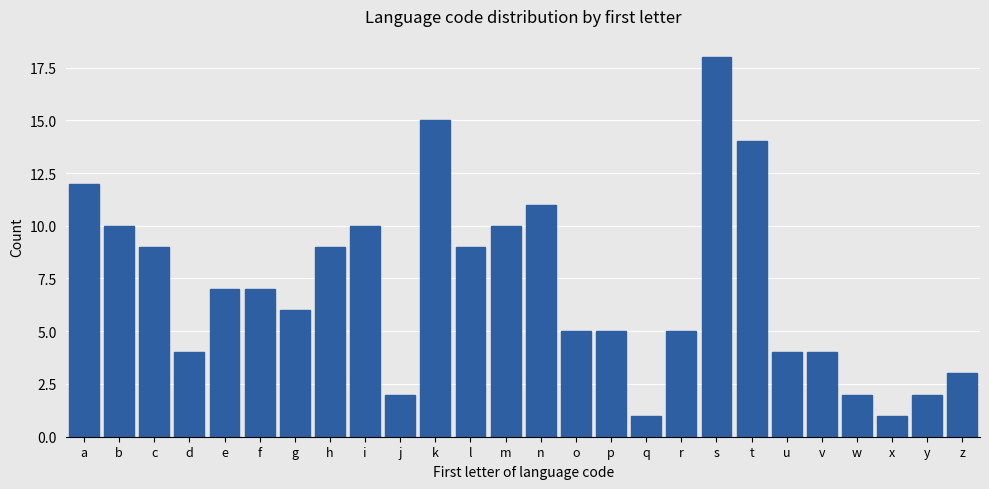

Reading left to right, extract all data points from this chart.

a=12	b=10	c=9	d=4	e=7	f=7	g=6	h=9	i=10	j=2	k=15	l=9	m=10	n=11	o=5	p=5	q=1	r=5	s=18	t=14	u=4	v=4	w=2	x=1	y=2	z=3